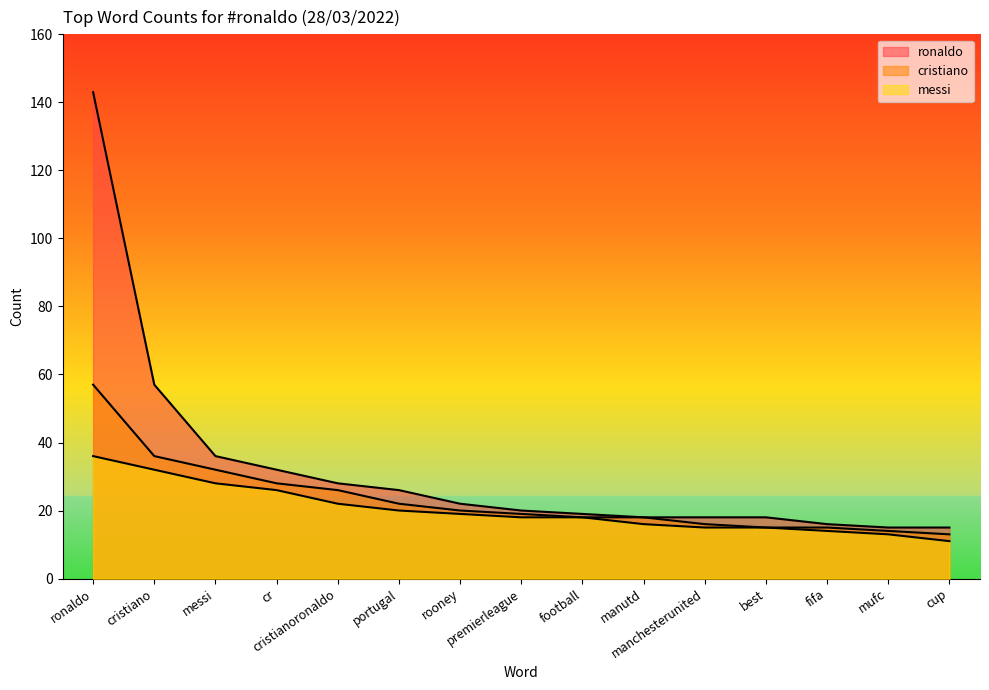

What is the difference between the maximum and second lowest values in the cristiano series?

43